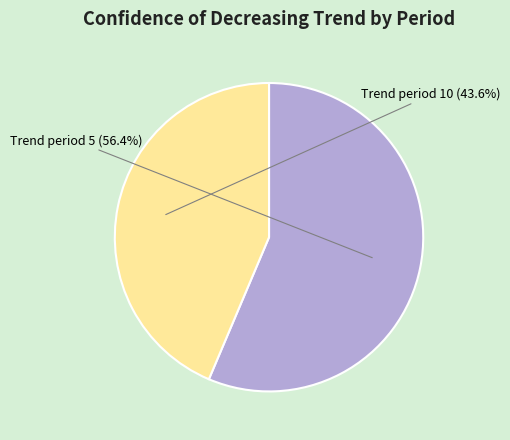

Is there any slice that represents more than half of the pie?

Yes